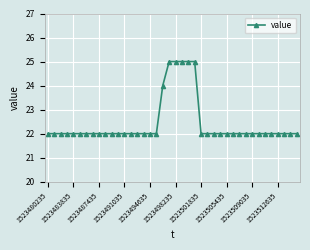

What is the sum of all values?

897